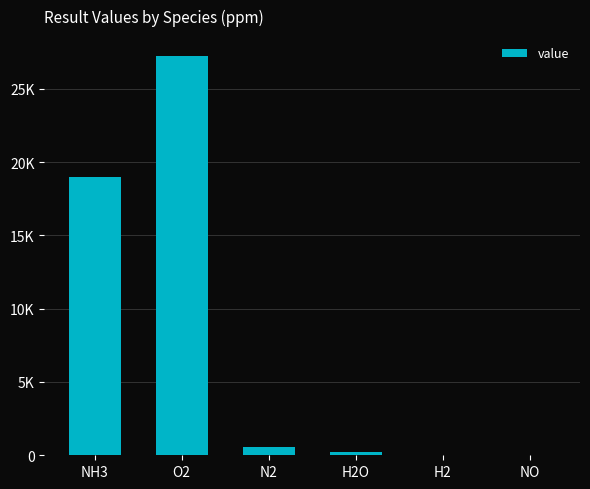

What is the difference between the maximum and second lowest values?

27221.3